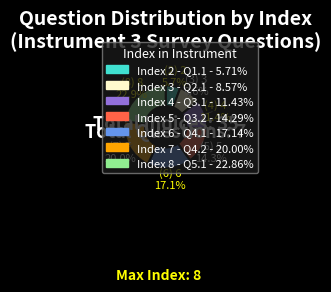

Is there any slice that represents more than half of the pie?

No